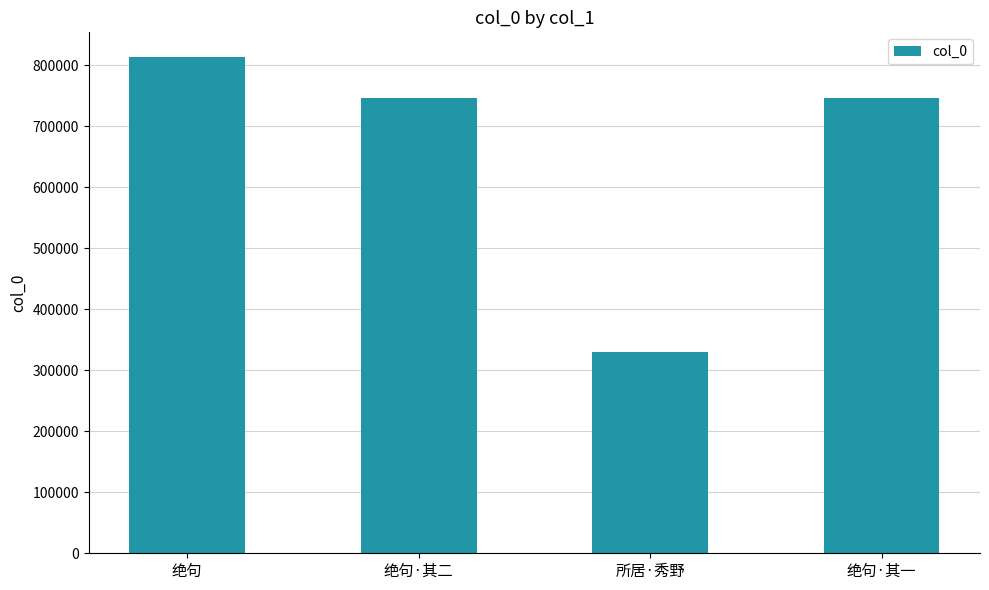

What is the difference between the values at 绝句·其二 and 所居·秀野?

416949